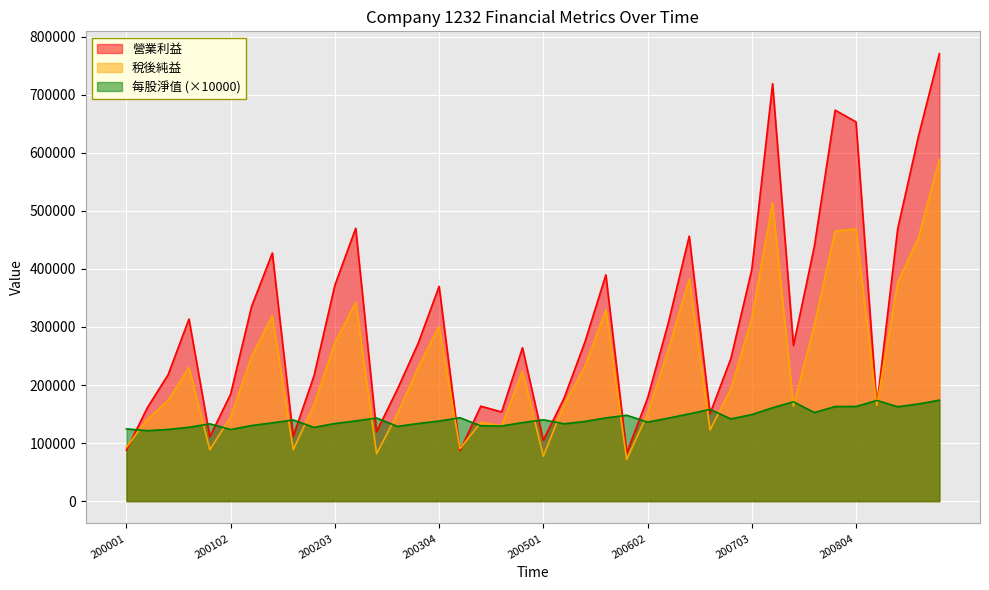

What is the sum of all 稅後純益 values?

9452742.0